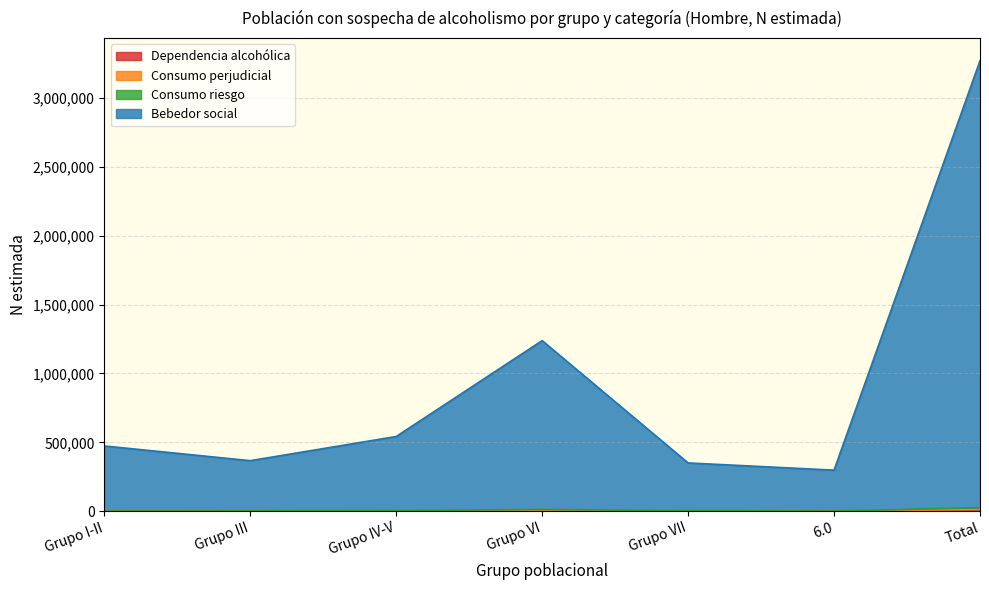

How many distinct data groups are displayed?

4